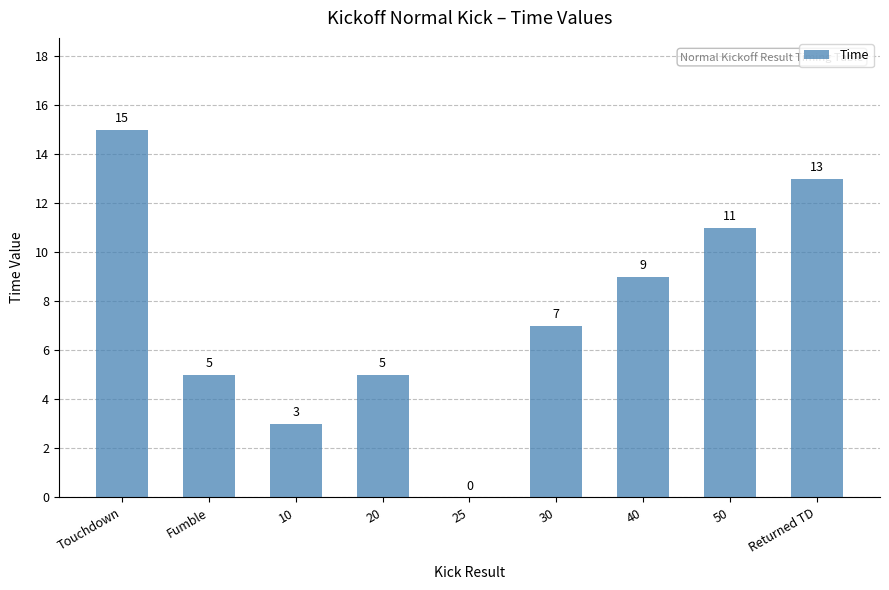

What is the sum of all values?

68